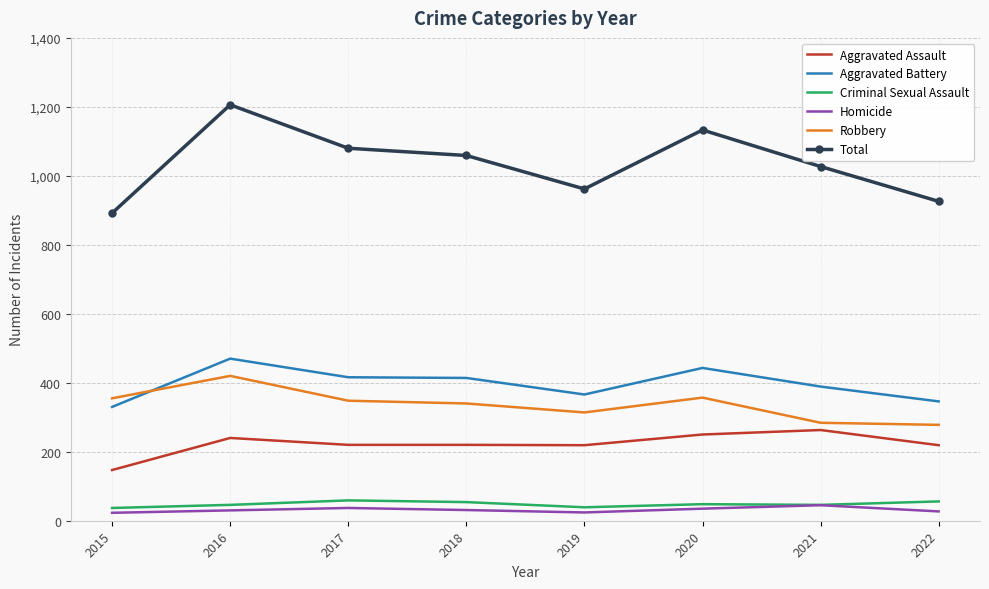

True or false: Total has a value of 926 at 2022.

True